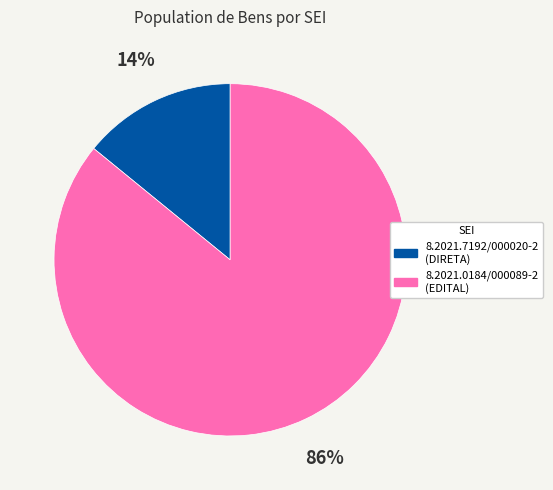

To the nearest percent, what portion does 8.2021.7192/000020-2 represent?

14%